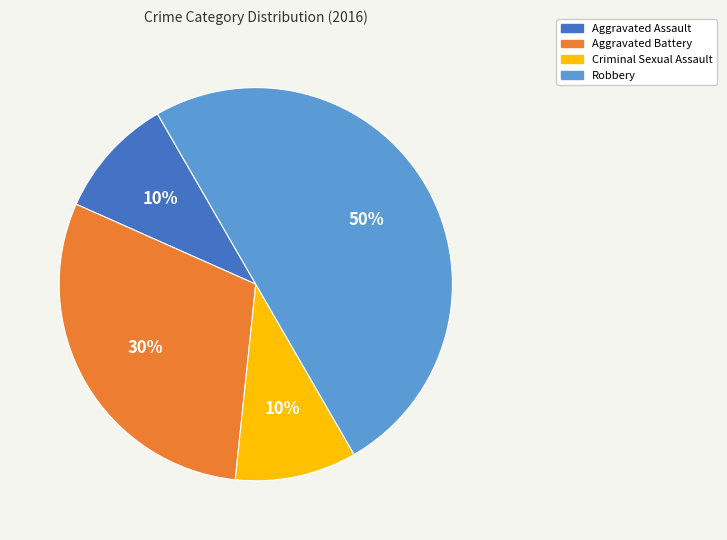

Between Robbery and Aggravated Battery, which is larger?

Robbery